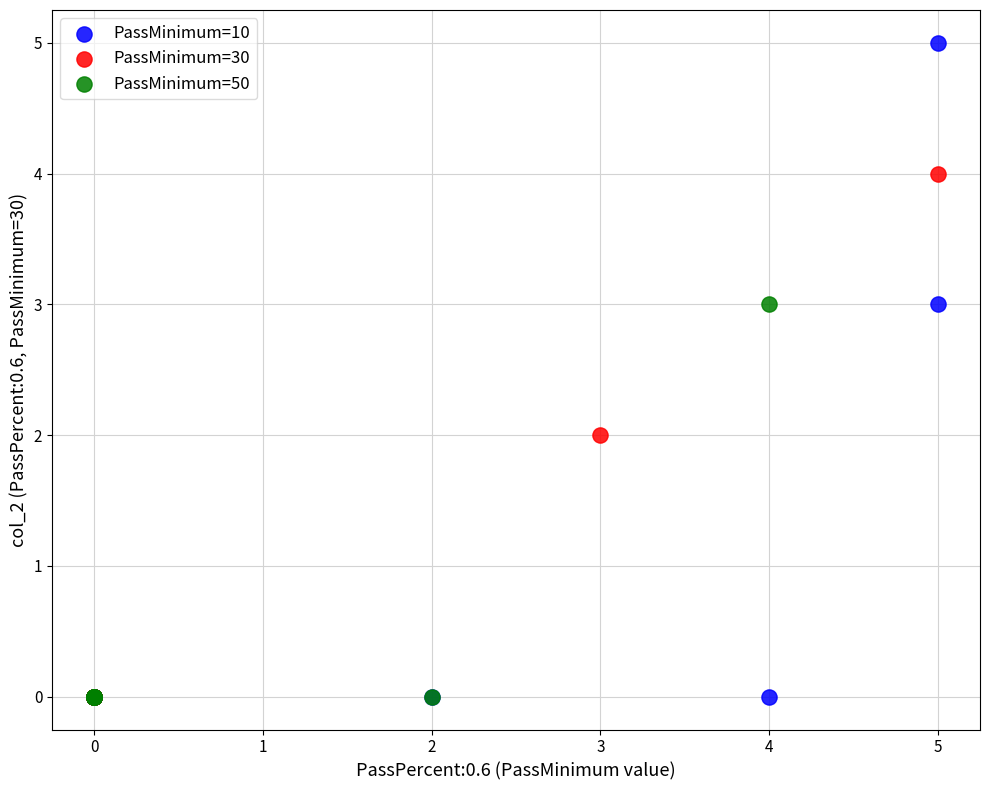

Which series has the largest Y range (max minus min)?

PassMinimum=10